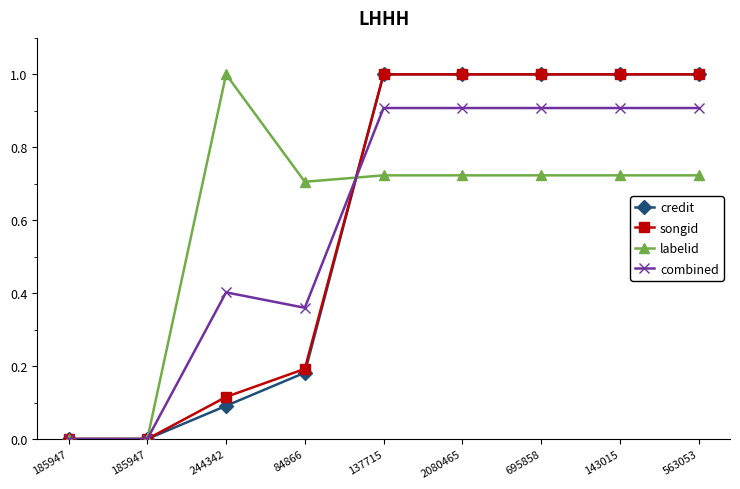

What is the spread (max minus min) of values at 137715?

0.3